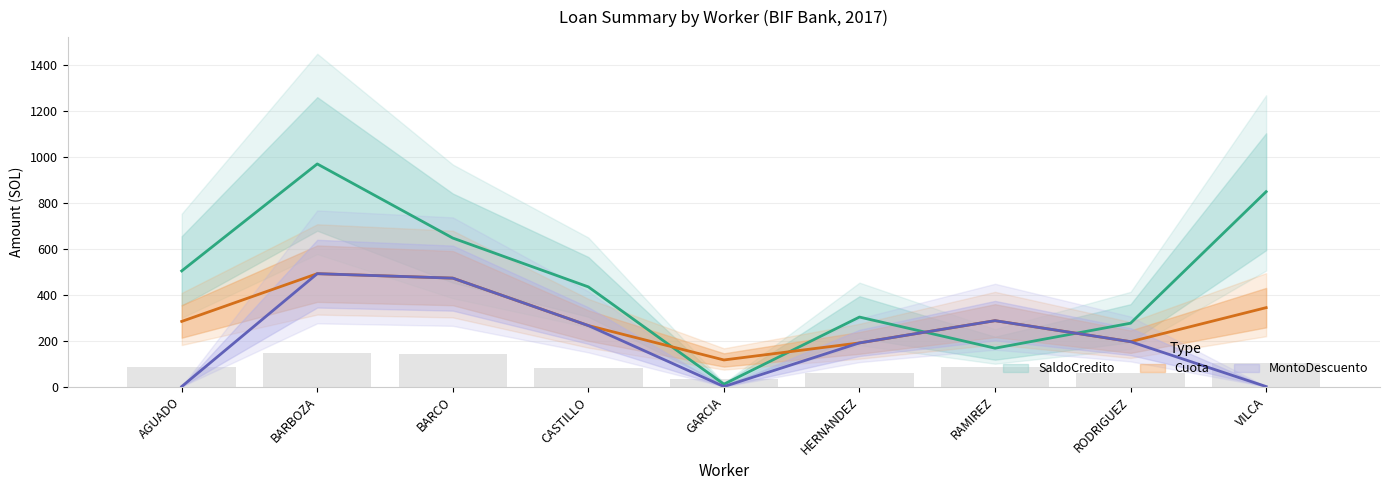

What is the average value of the Cuota series?

293.7